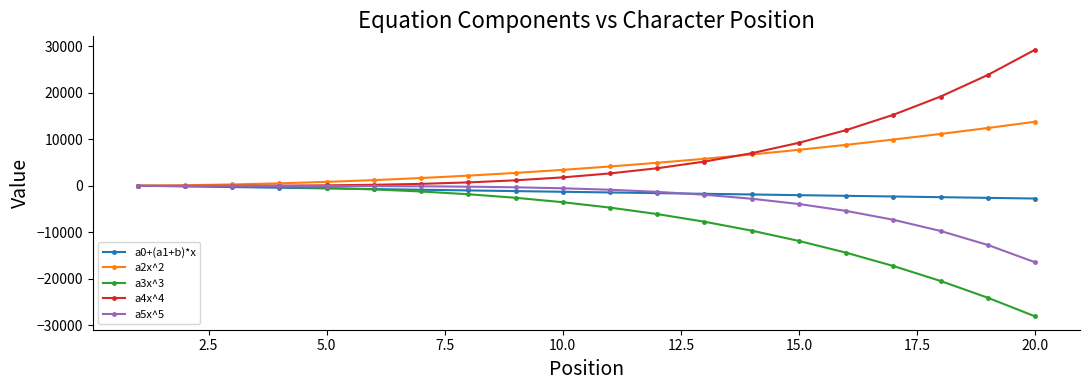

Does the chart display data point markers on the line(s)?

Yes